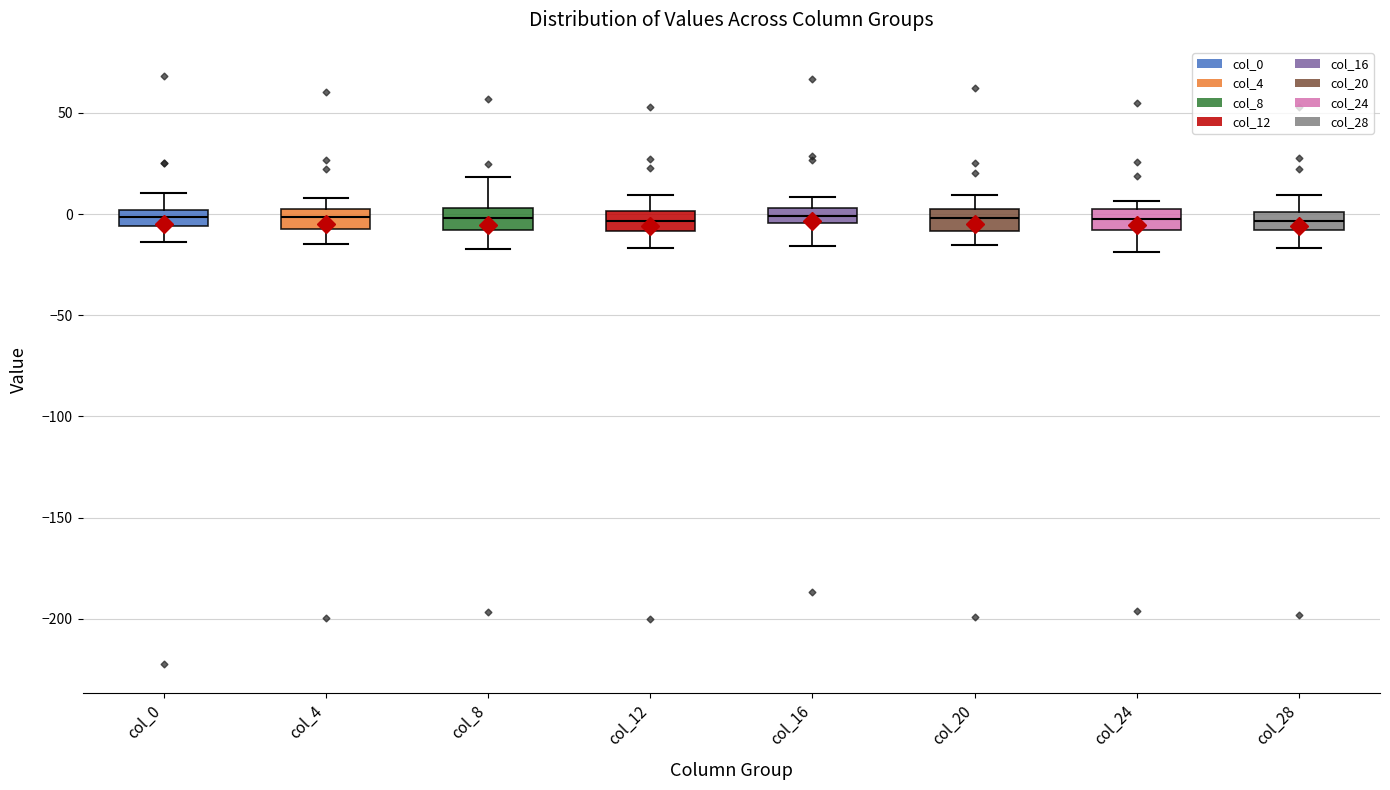

Where does the median line of the box for col_24 sit on the y-axis? The values are not printed on the chart, so give them approximately, as read against the axis.

-5